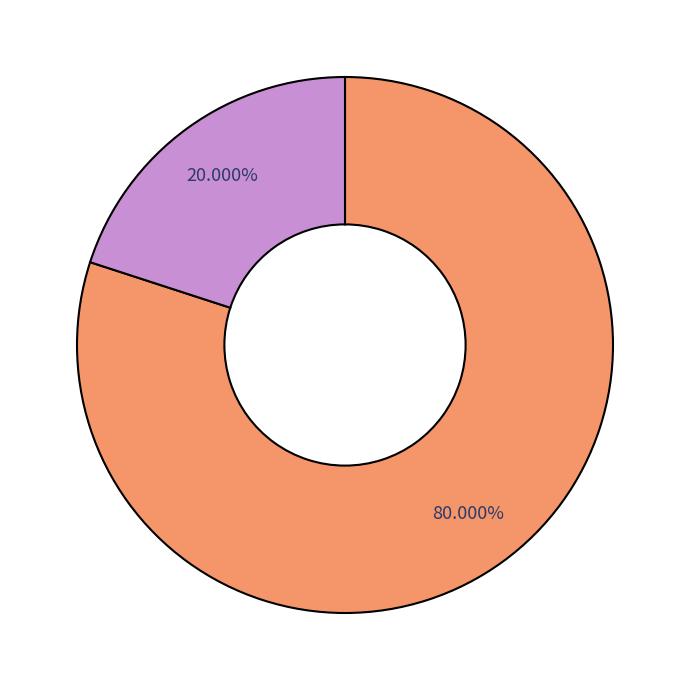

Does any single category account for the majority?

Yes